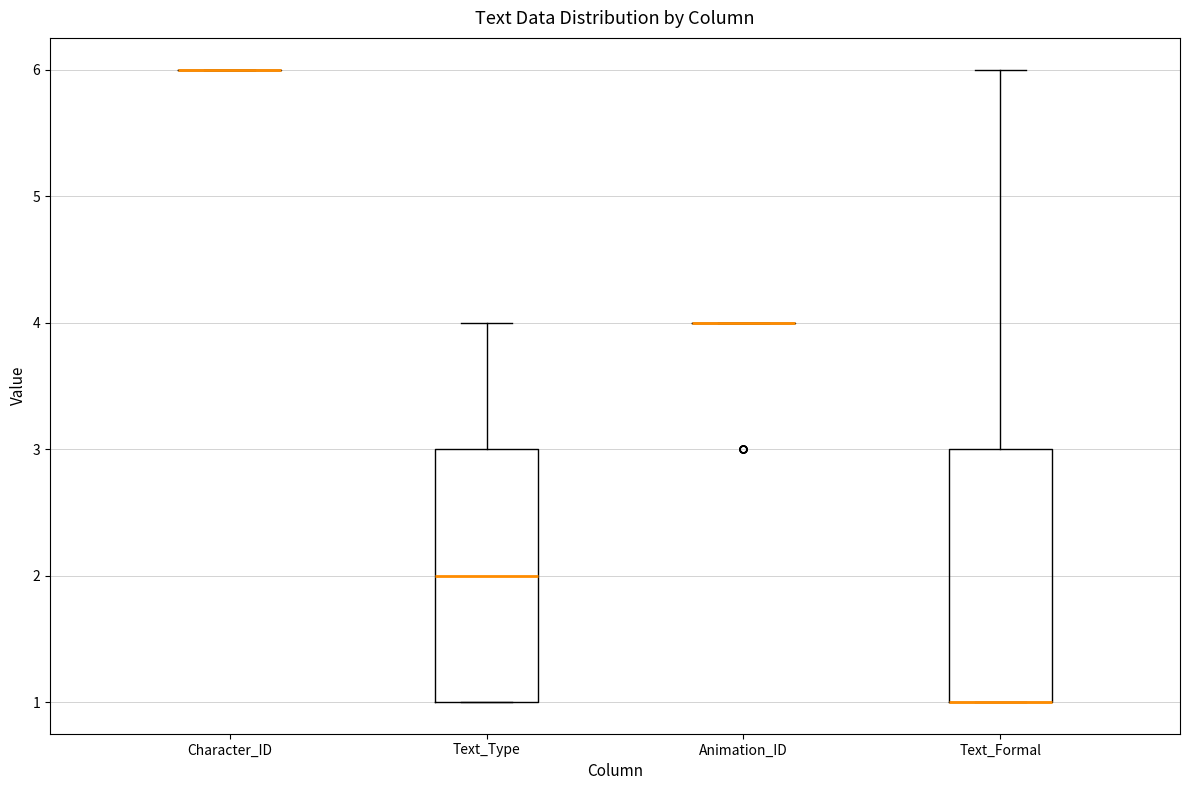

Reading left to right, transcribe this box plot: for each box, give where its median line is, the range the box spans, and where its two whiskers end, as read against the y-axis. The values are not printed on the chart, so give them approximately, as read against the axis.

Character_ID: box collapsed to a line at 6, whiskers 6 to 6
Text_Type: median 2, box 1 to 3, whiskers 1 to 4
Animation_ID: box collapsed to a line at 4, whiskers 4 to 4
Text_Formal: median 1 (drawn on the box's lower edge), box 1 to 3, whiskers 1 to 6